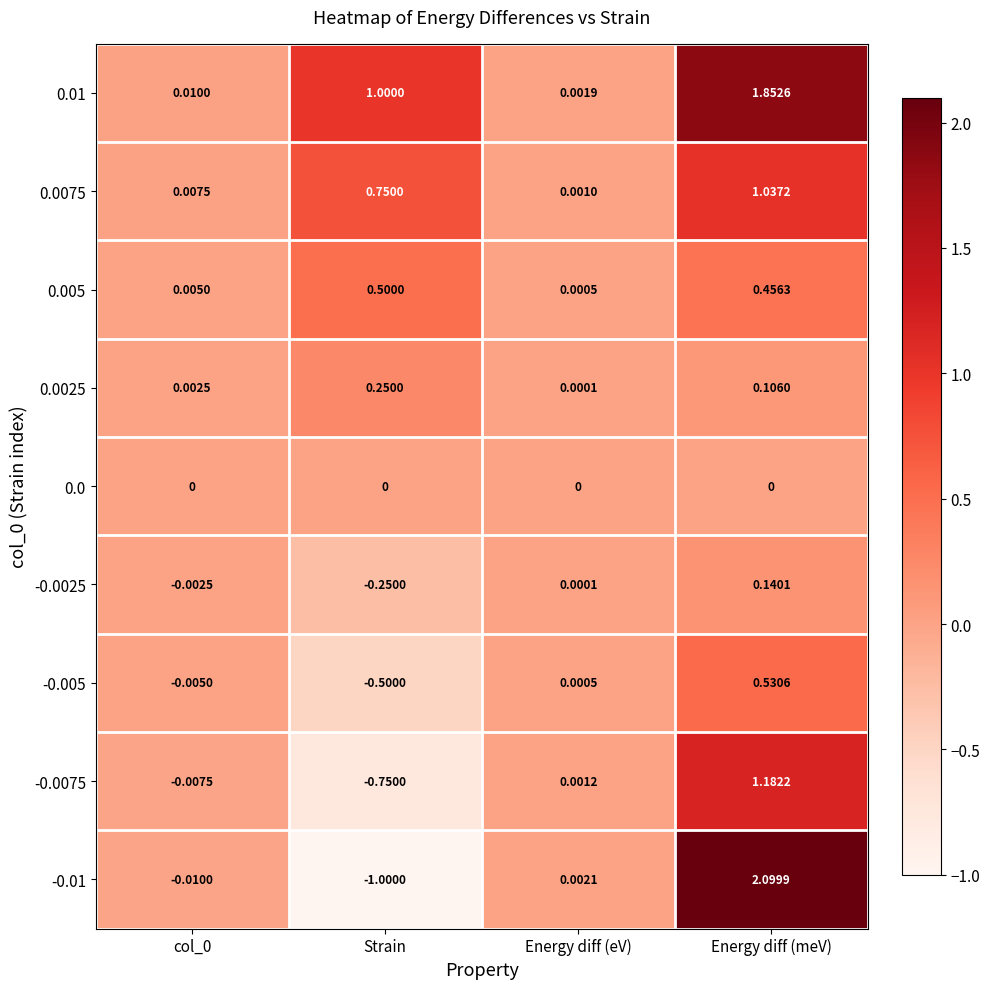

At which category is the sum across all series the highest?

Energy diff (meV)